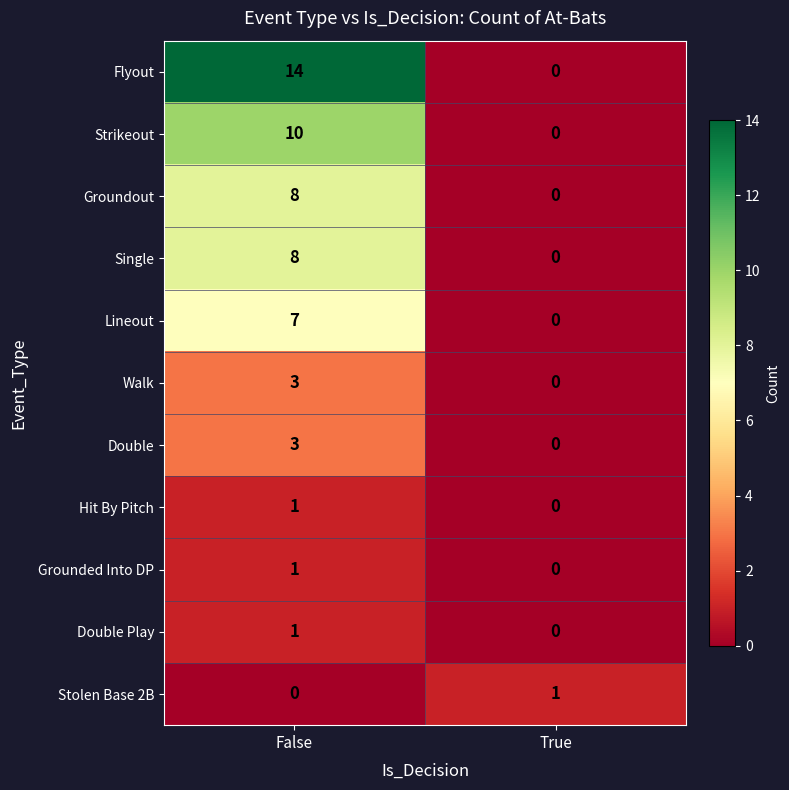

At how many categories does at least one series exceed 8?

1